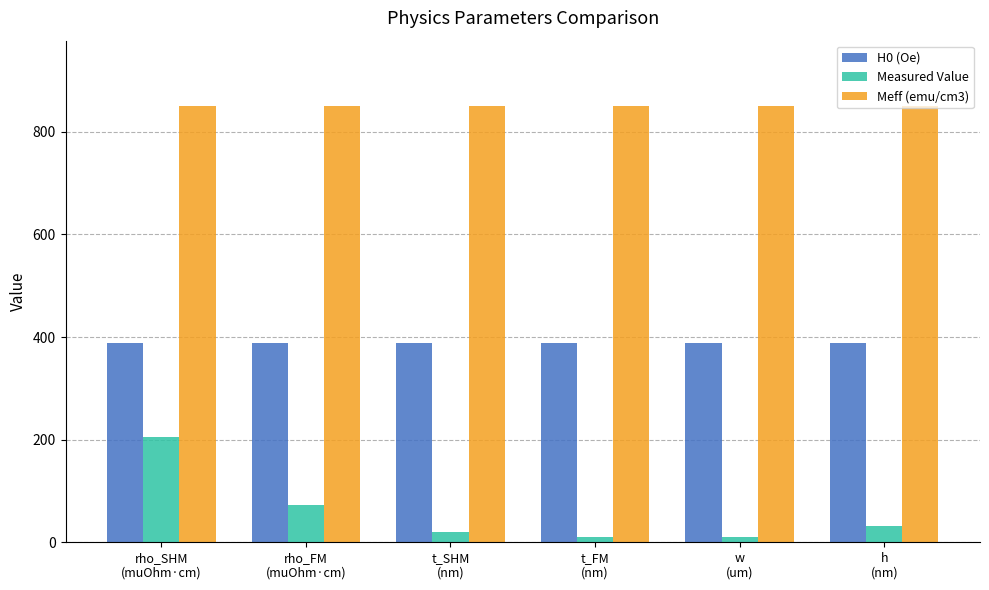

Read the Meff (emu/cm3) value at t_SHM
(nm).

850